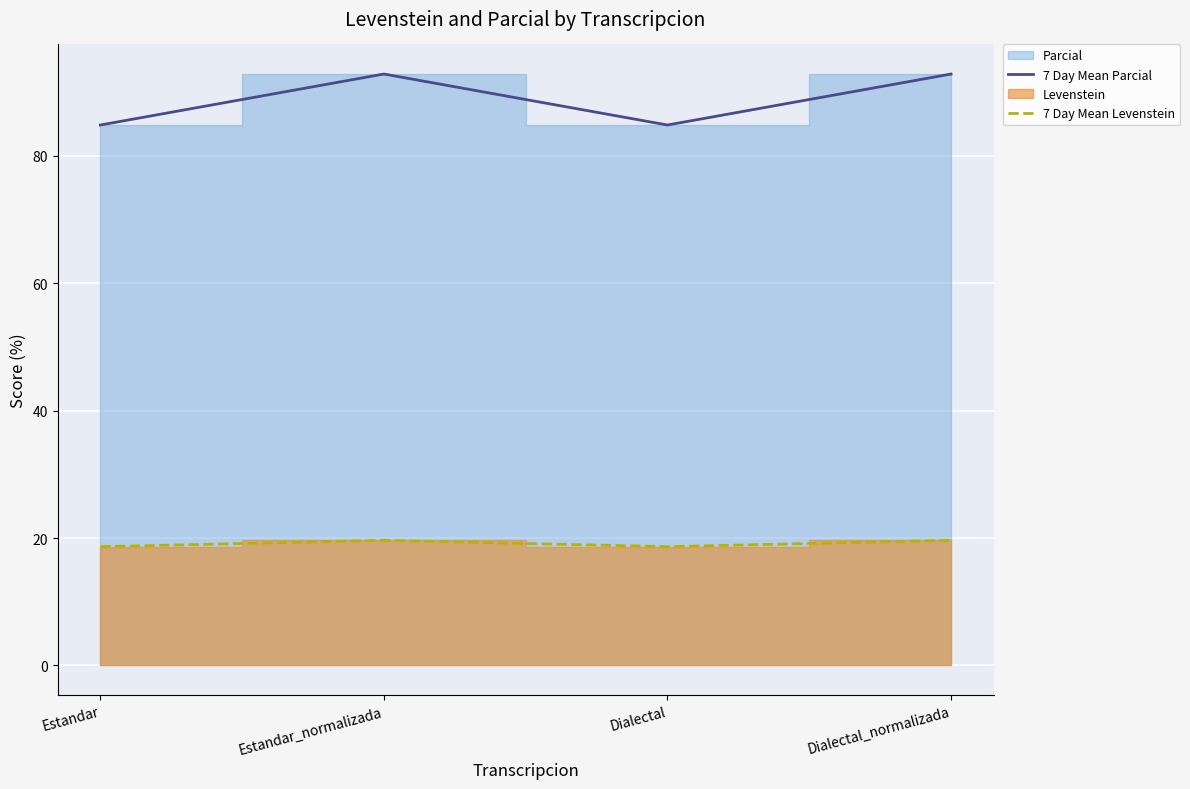

What is the label of the 2nd point from the right?

Dialectal